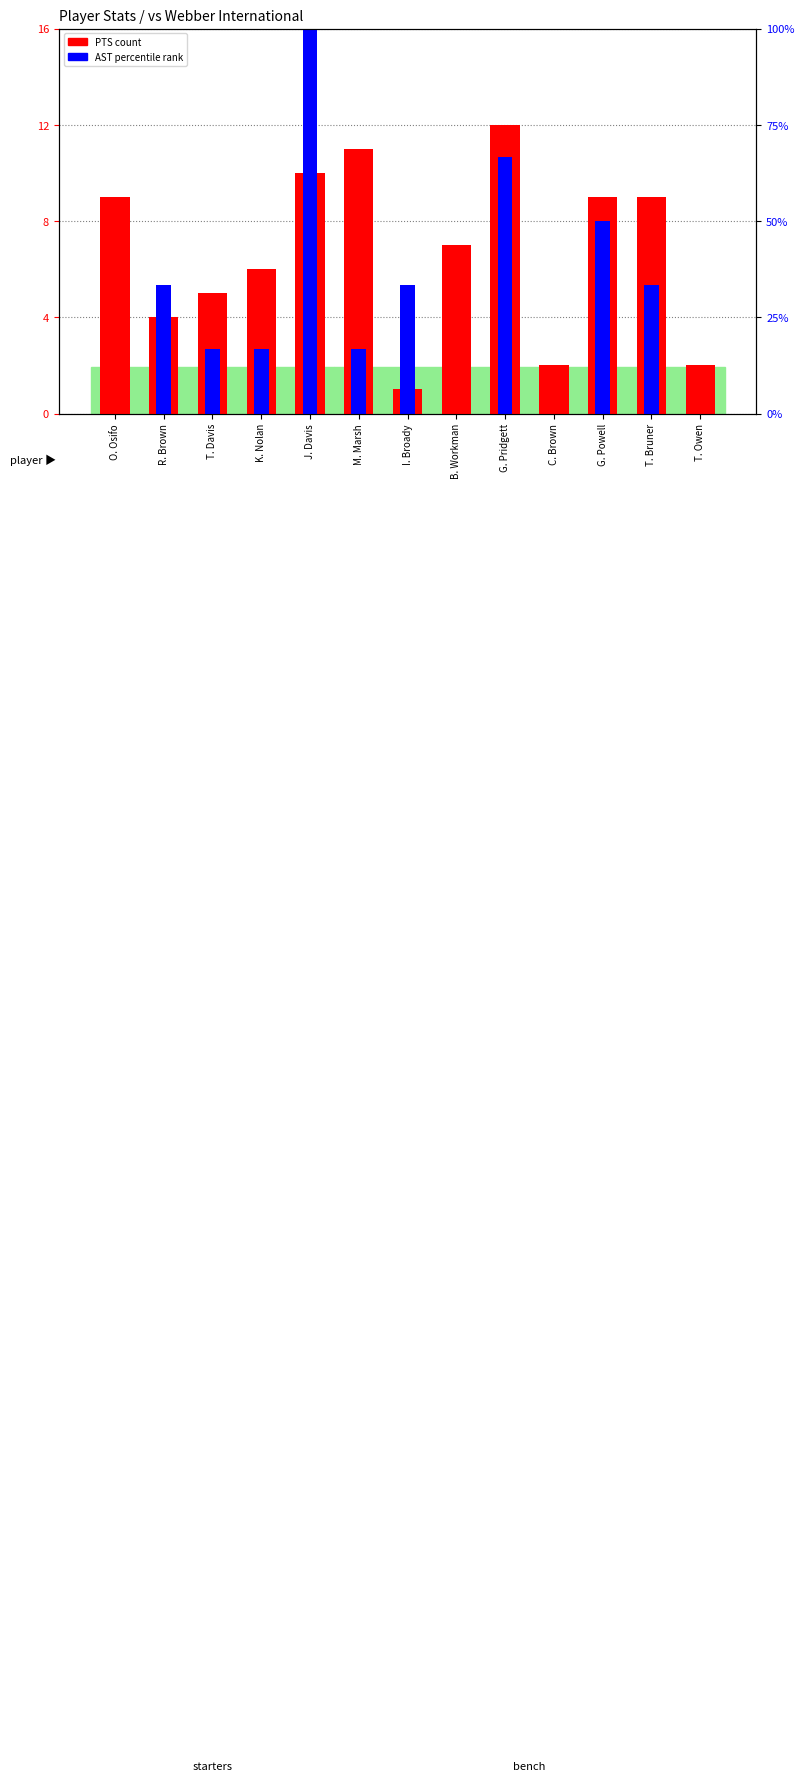

How many groups of bars are there?

13